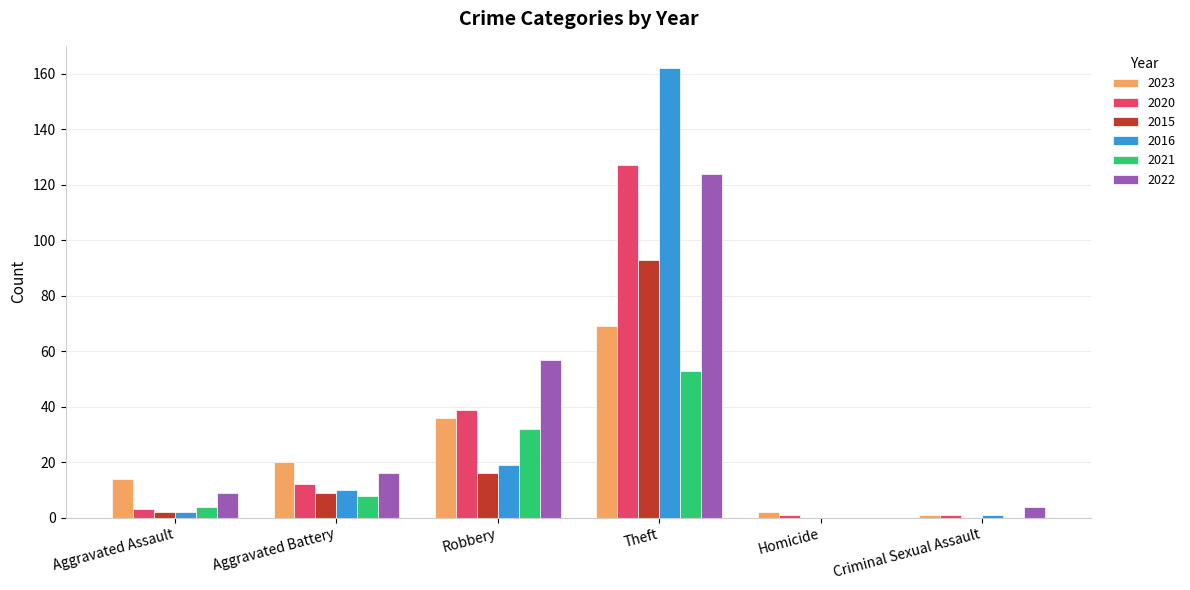

Count the number of categories in the chart.

6